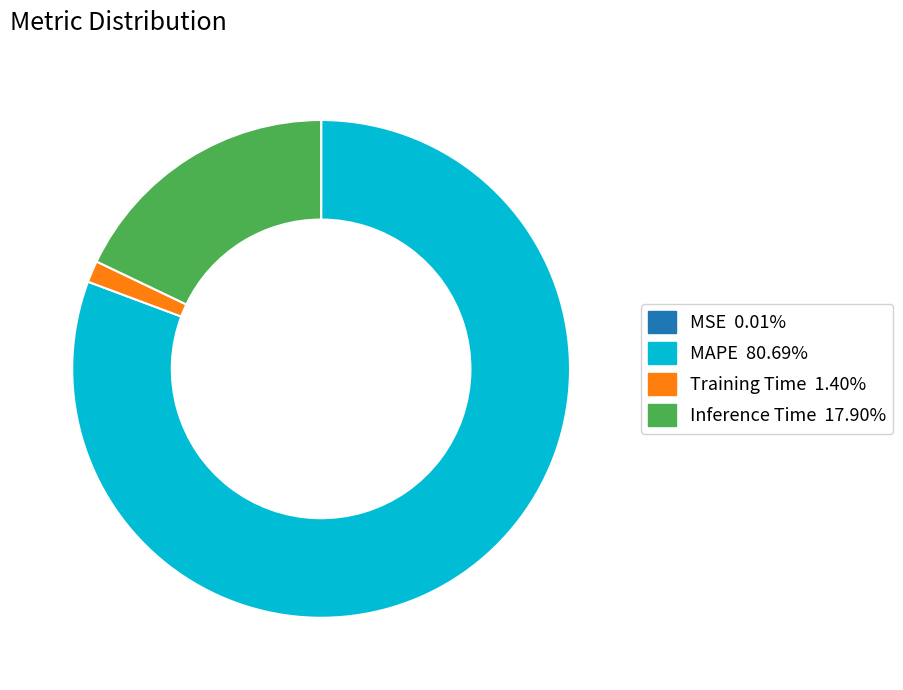

Does Inference Time represent more than half of the total?

No